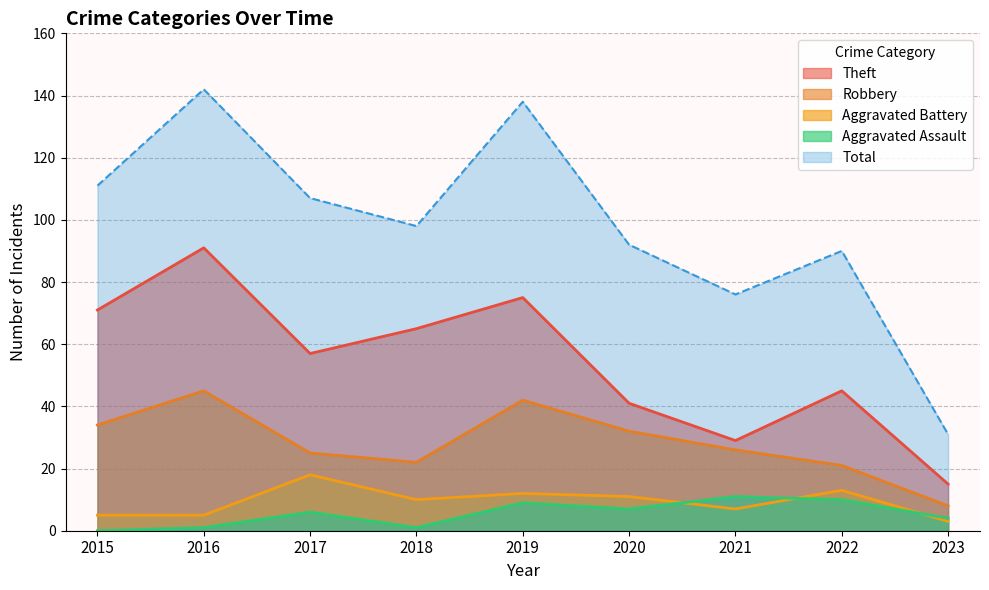

What is the average value of the Robbery series?

28